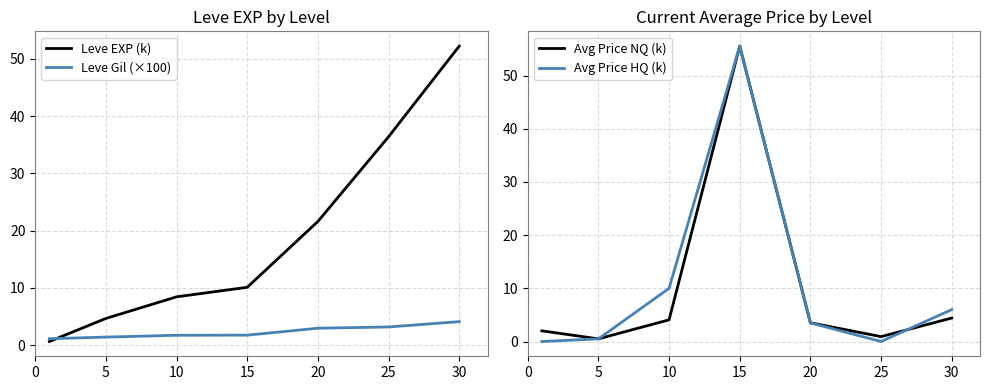

The value of Leve Gil (×100) at 10 is 1.7. True or false?

True